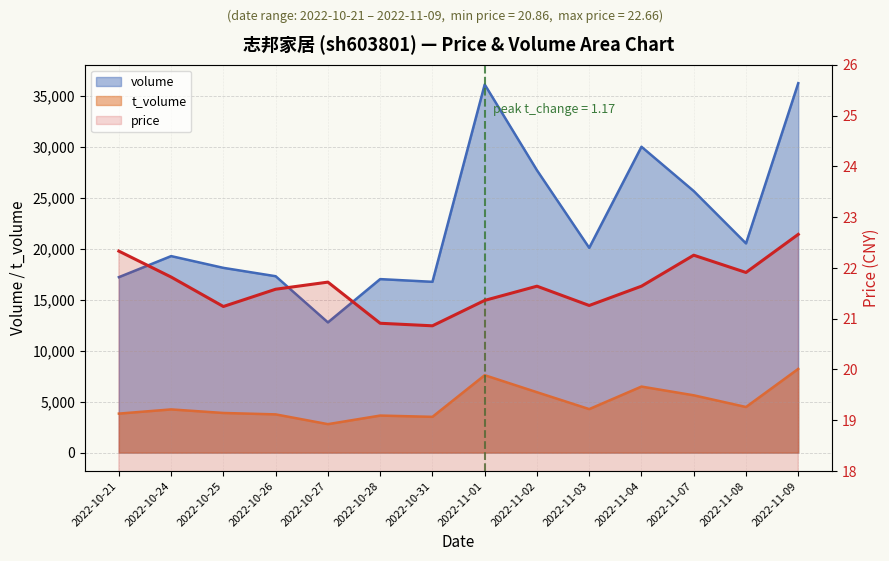

What is the average value?

21.7